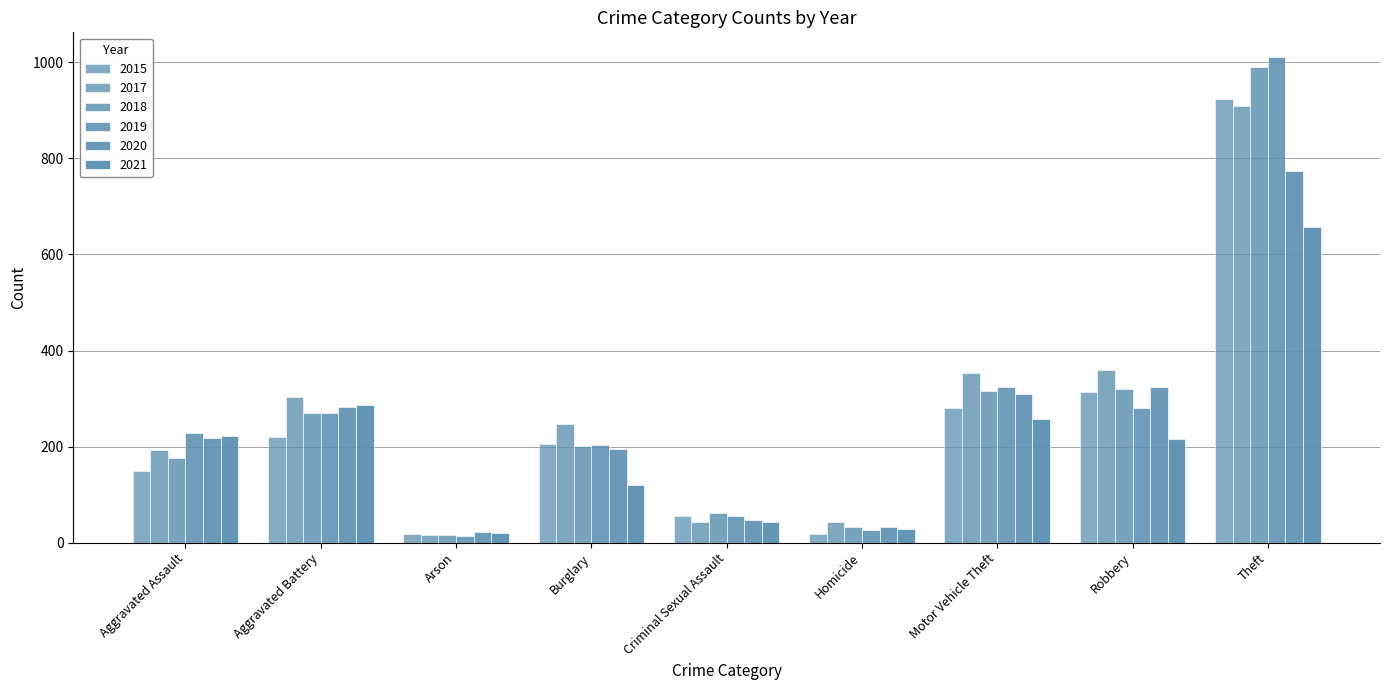

How many categories are shown in the chart?

9